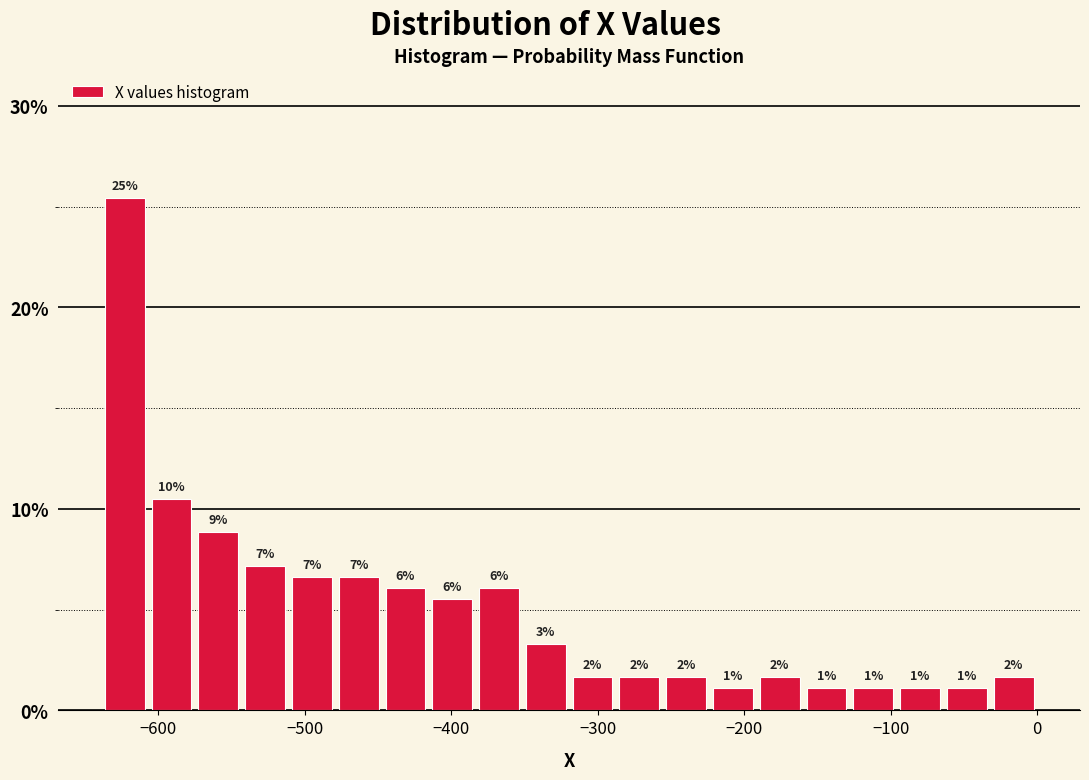

Read against the x-axis, roughly where is the centre of the tallest bar?

-620